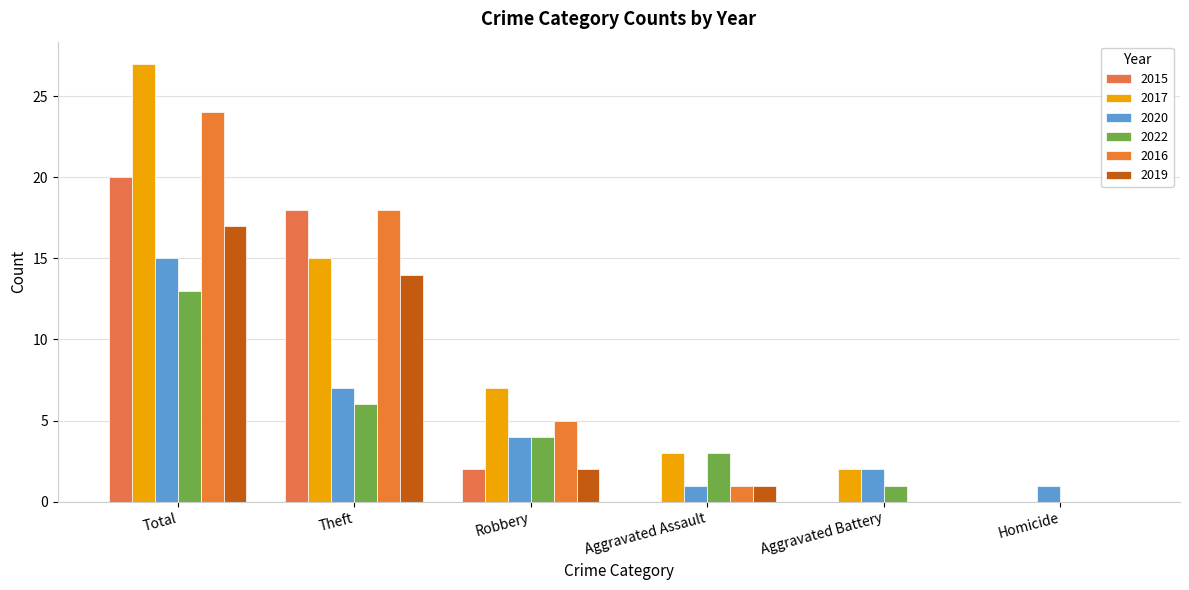

The 2016 series shows 10 at Aggravated Battery. True or false?

False